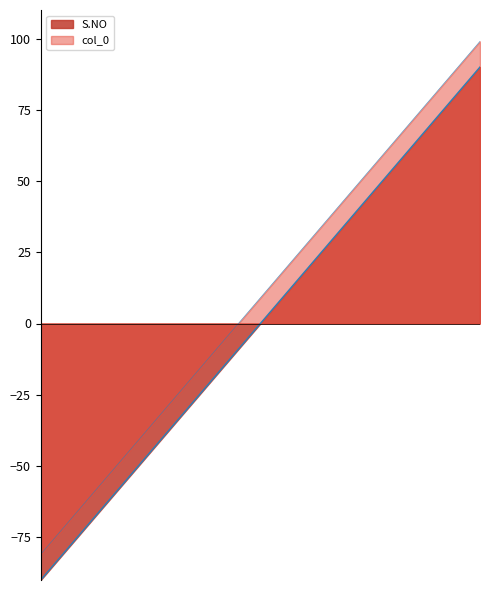

Is it true that col_0 equals 38 at 13?

False